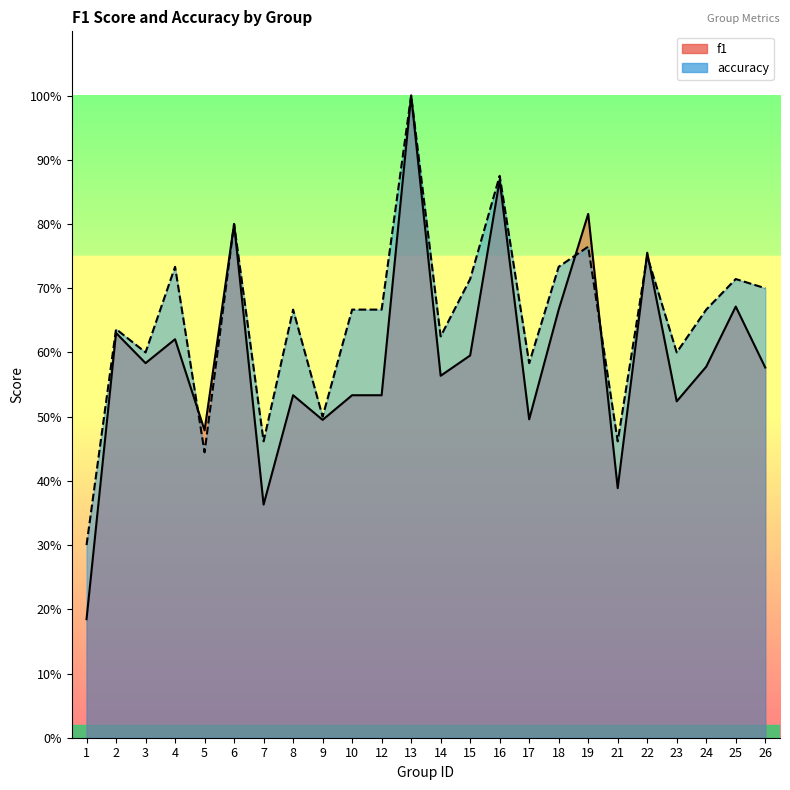

What is the sum of all accuracy values?

15.7